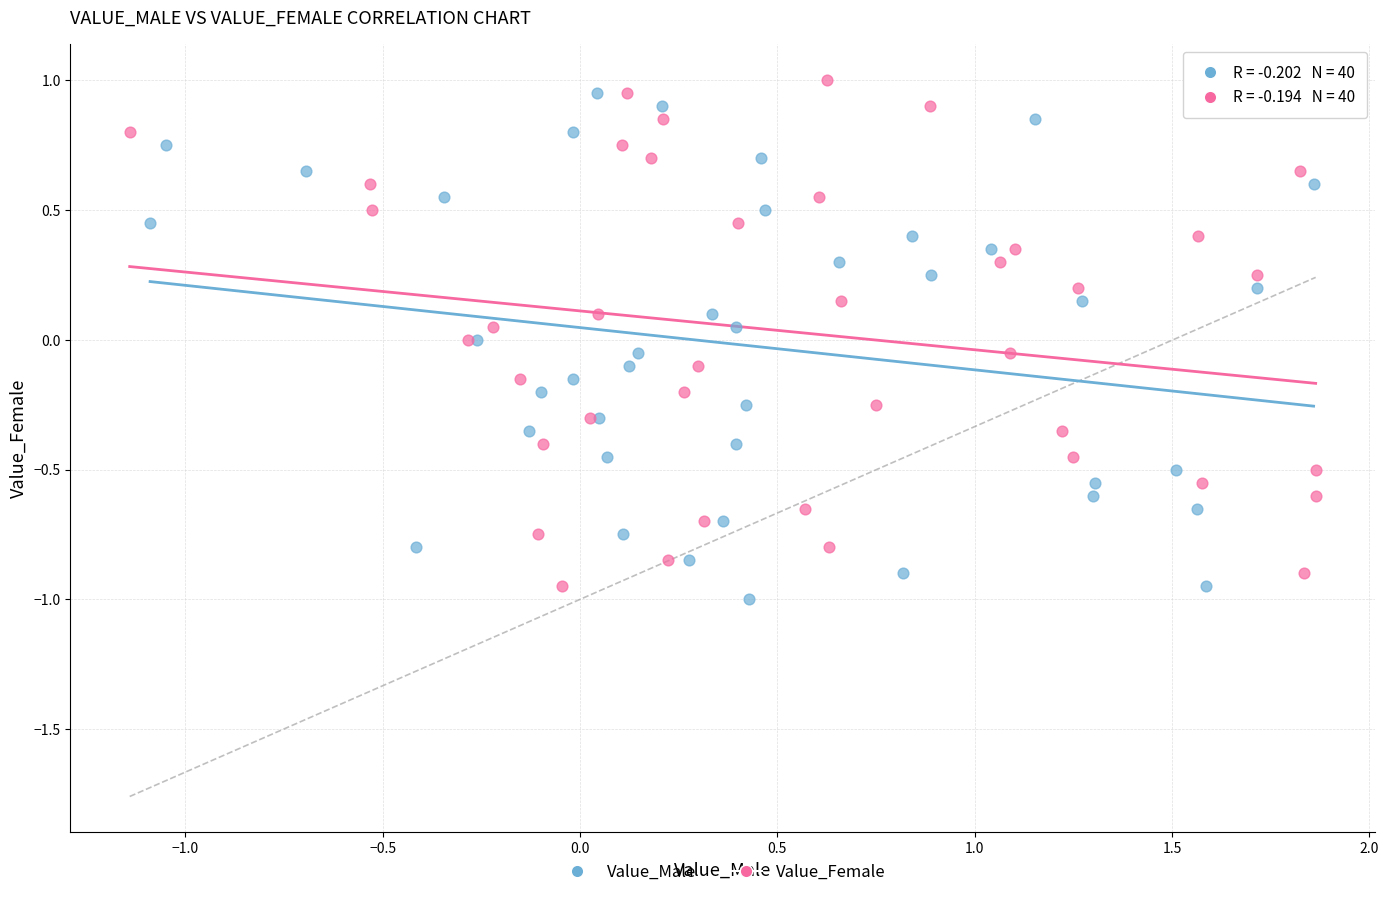

Which series reaches the minimum Y coordinate?

Value_Male